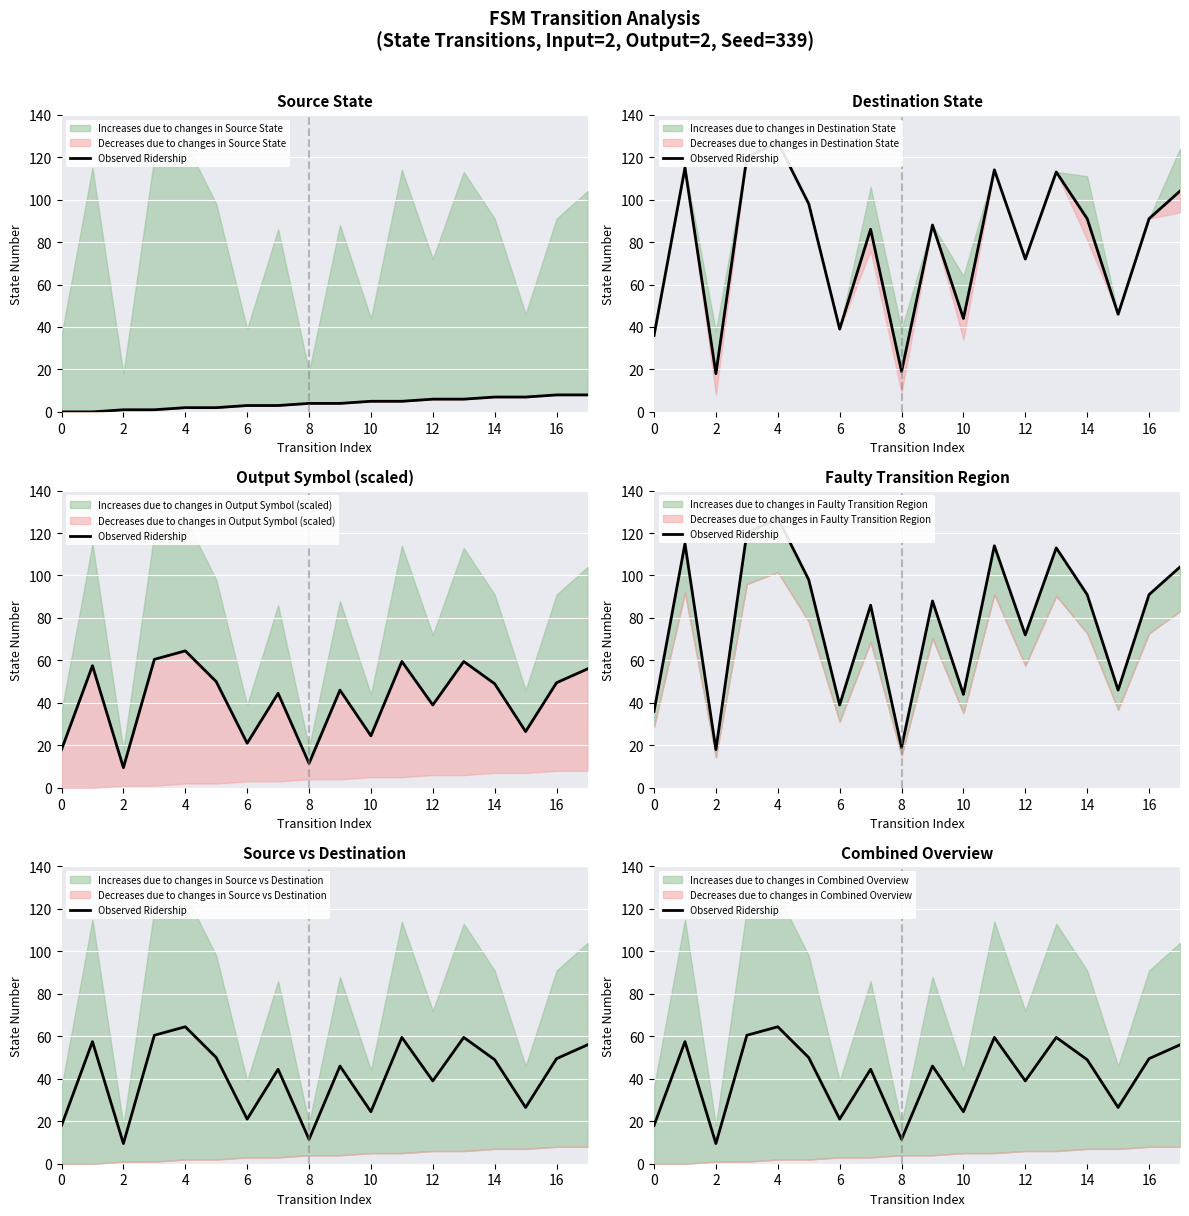

The value at 8 is 19.4. True or false?

False